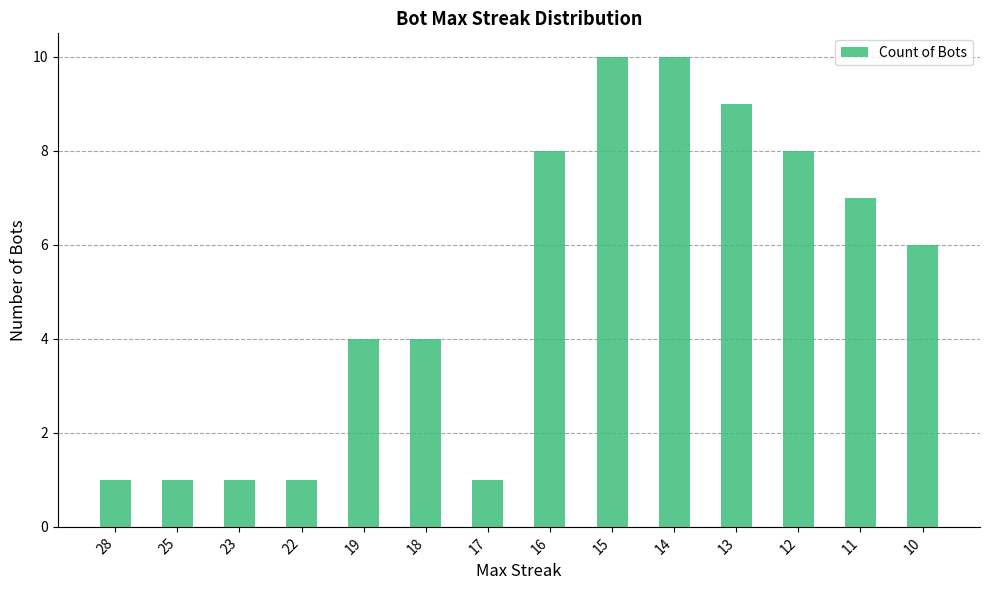

Reading left to right, transcribe all the data shown in this chart.

28=1	25=1	23=1	22=1	19=4	18=4	17=1	16=8	15=10	14=10	13=9	12=8	11=7	10=6